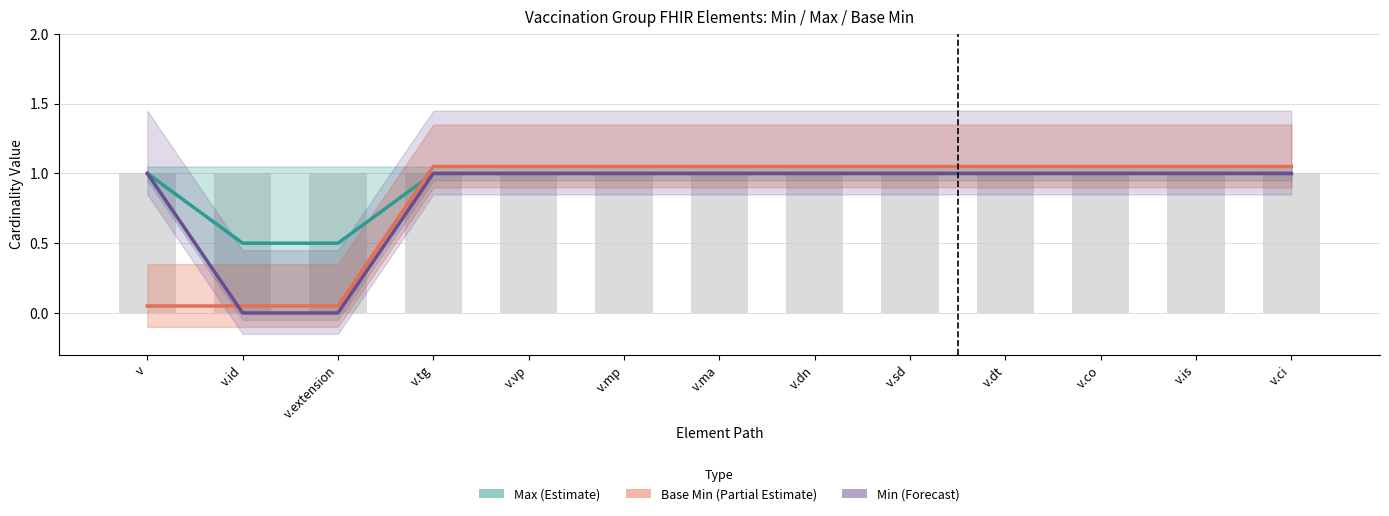

At how many categories does at least one series exceed 0?

13